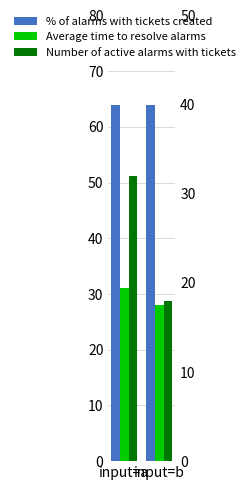

What is the difference between the highest and lowest values at input=a?

33